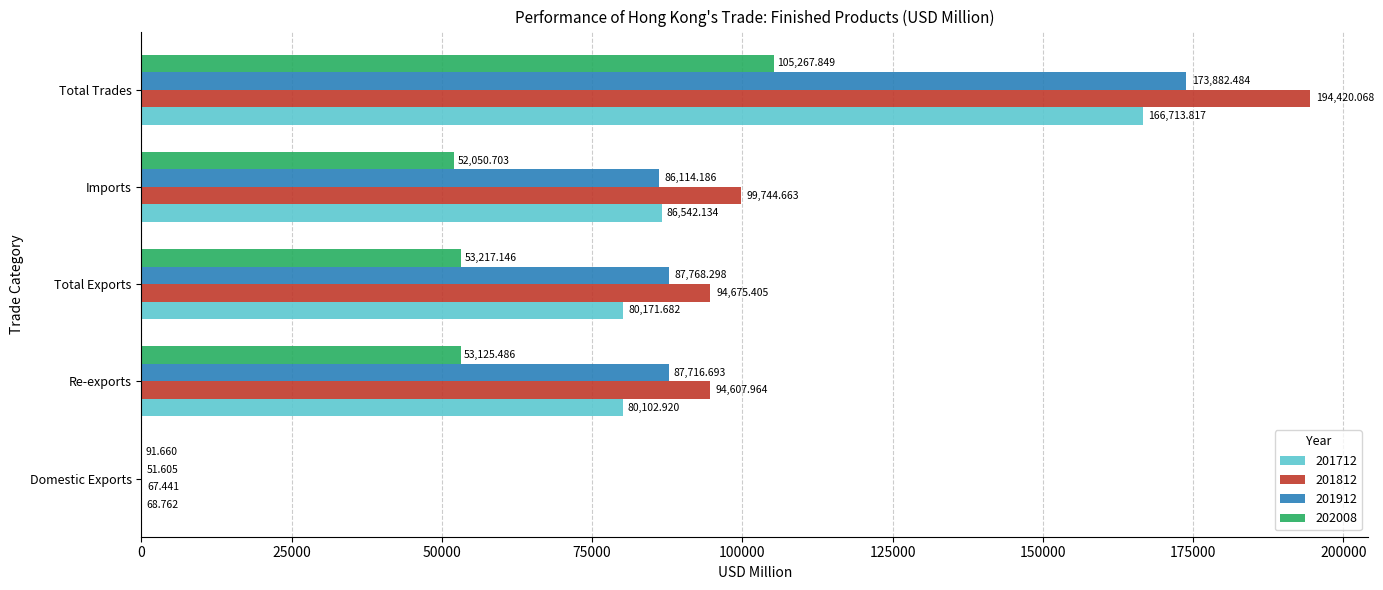

Where is 201812 nearest to the value 97243?

Imports